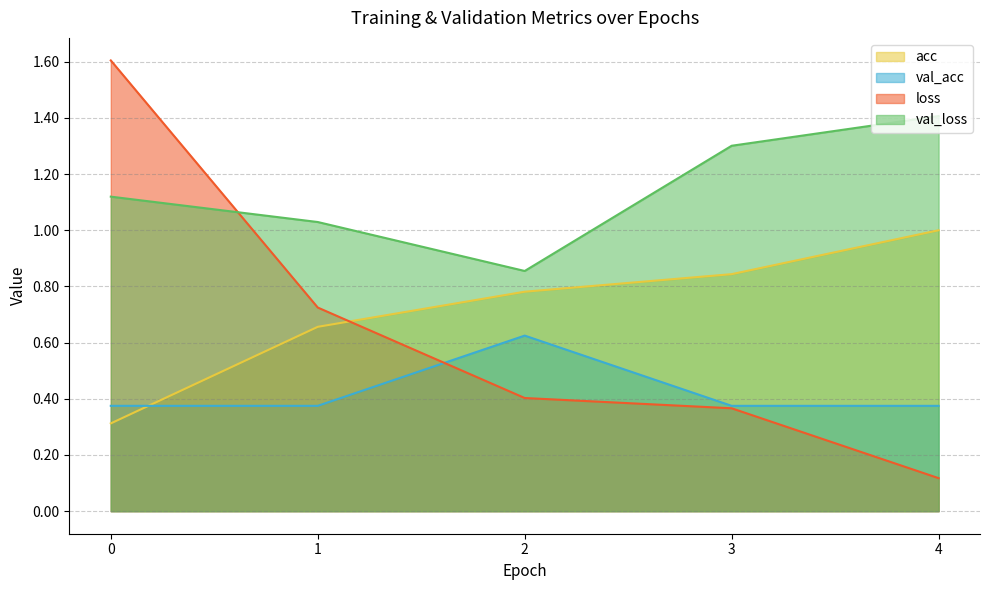

True or false: val_acc and val_loss intersect in this chart.

False